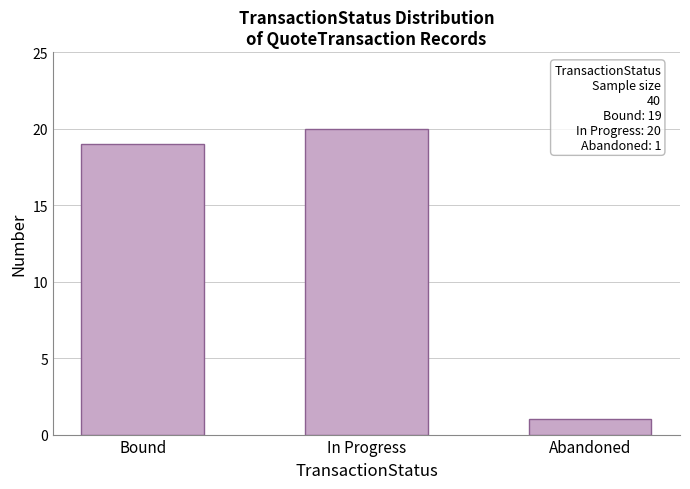

Reading left to right, what are all the values shown in this chart?

Bound=19	In Progress=20	Abandoned=1